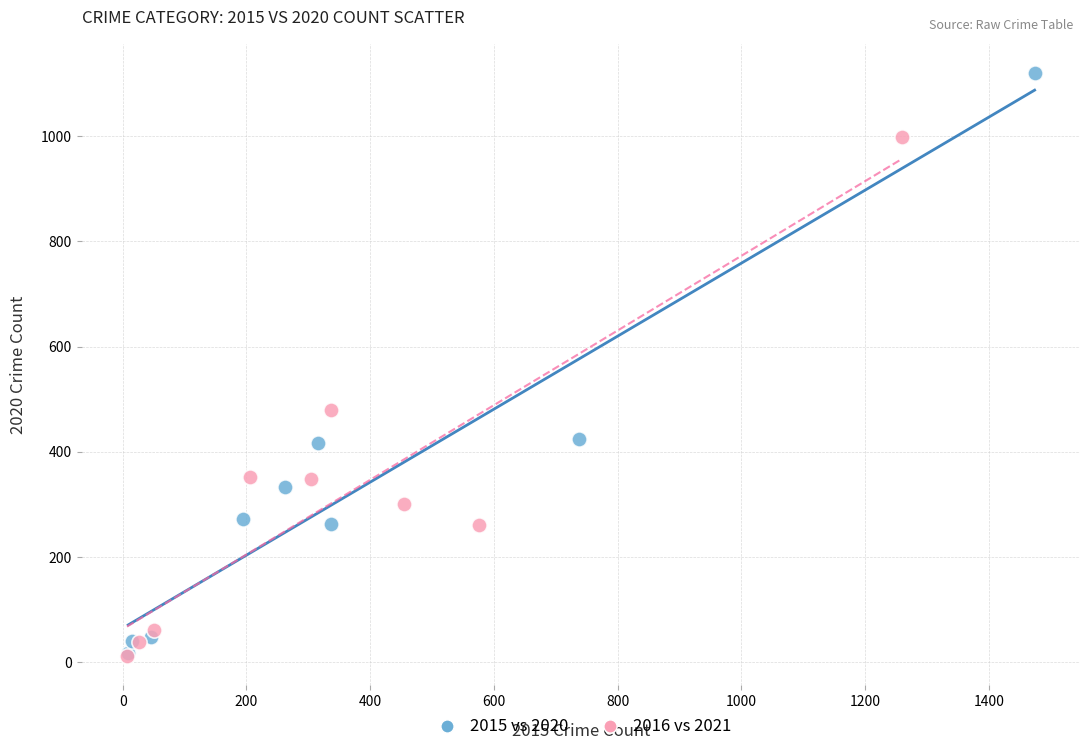

Which series has the largest Y range (max minus min)?

2015 vs 2020